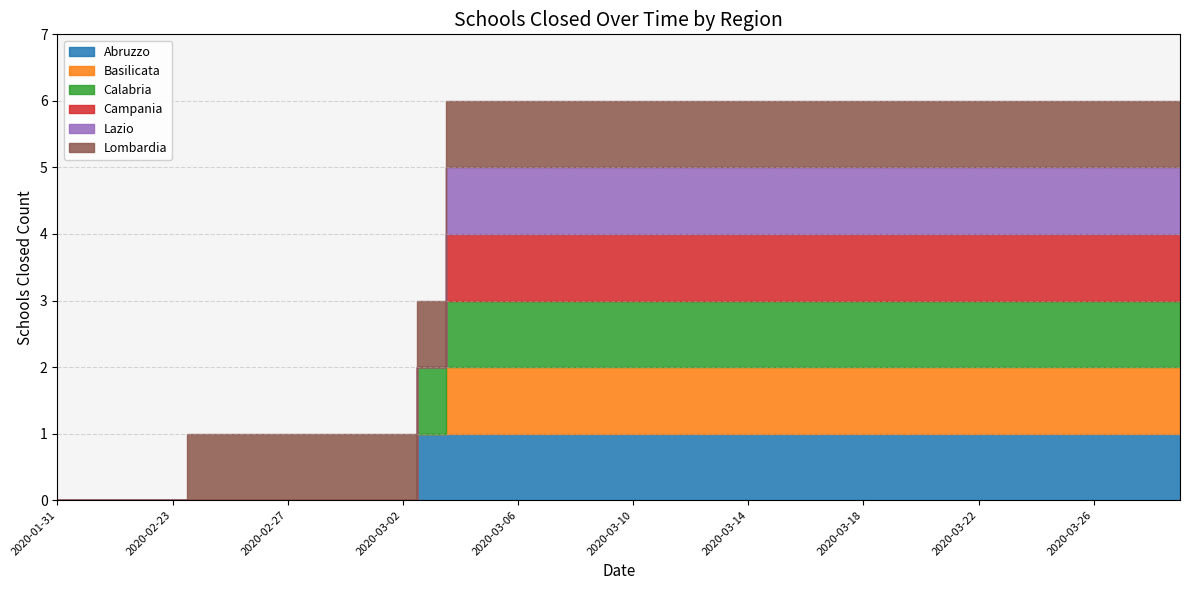

True or false: Basilicata and Abruzzo cross at least once.

False